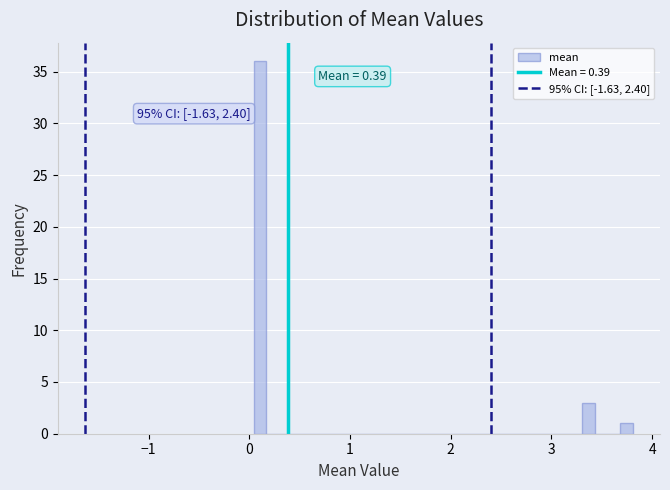

Read against the x-axis, roughly where is the centre of the tallest bar?

0.1